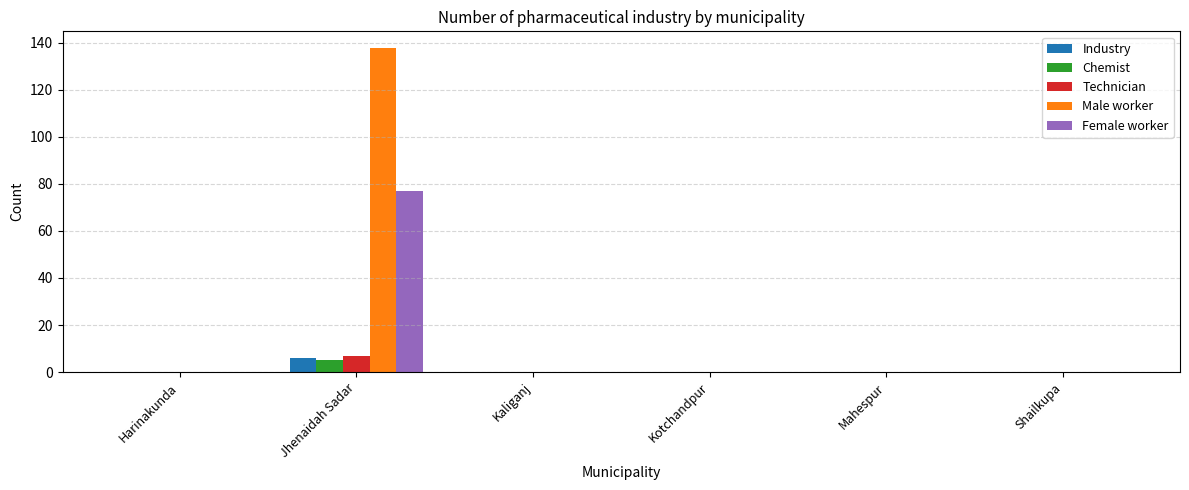

Between Jhenaidah Sadar and Kotchandpur, which series saw the biggest shift?

Male worker